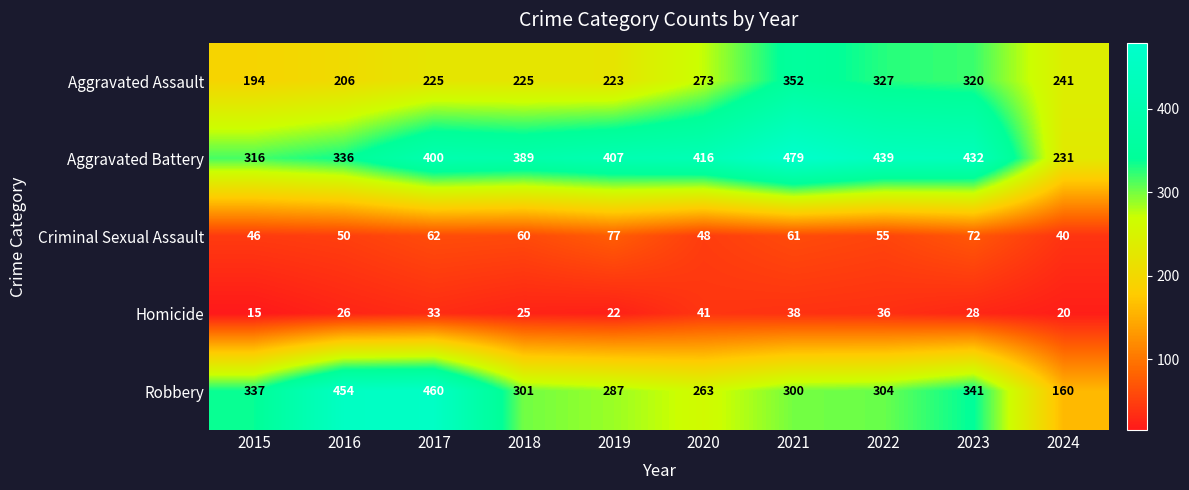

What is the difference between the second highest and minimum values in the Robbery series?

294